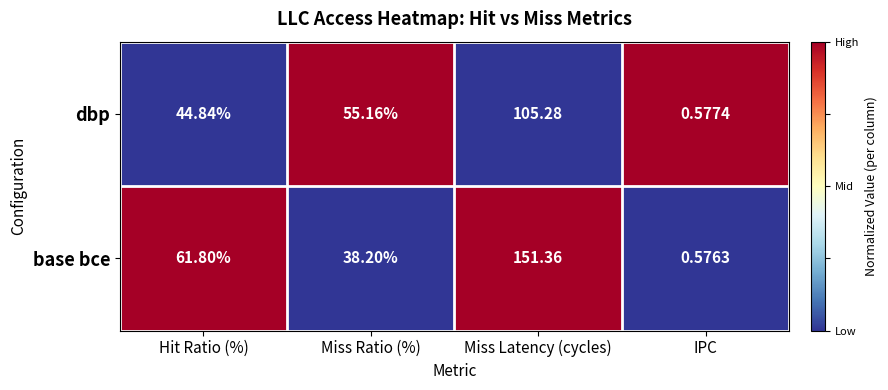

At how many categories does at least one series exceed 0?

4